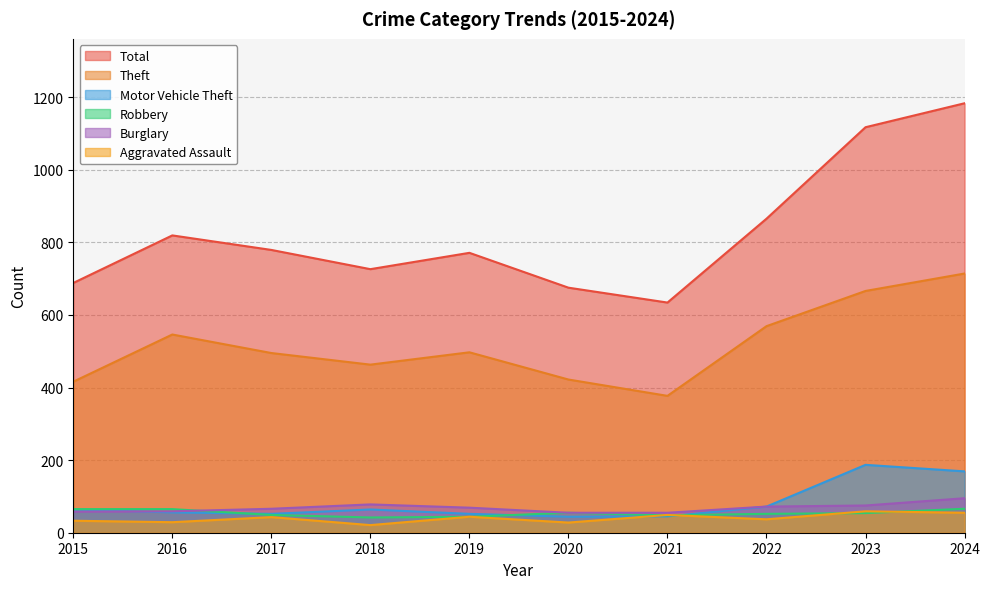

Reading right to left, transcribe all the data shown in this chart.

Theft: 714	666	569	377	422	497	463	495	546	416
Total: 1183	1117	865	634	675	771	726	779	819	688
Burglary: 95	75	72	55	55	69	78	66	59	58
Robbery: 66	54	52	48	55	44	42	49	65	65
Motor Vehicle Theft: 169	187	72	45	44	52	64	52	56	64
Aggravated Assault: 55	59	37	49	28	44	21	43	29	33